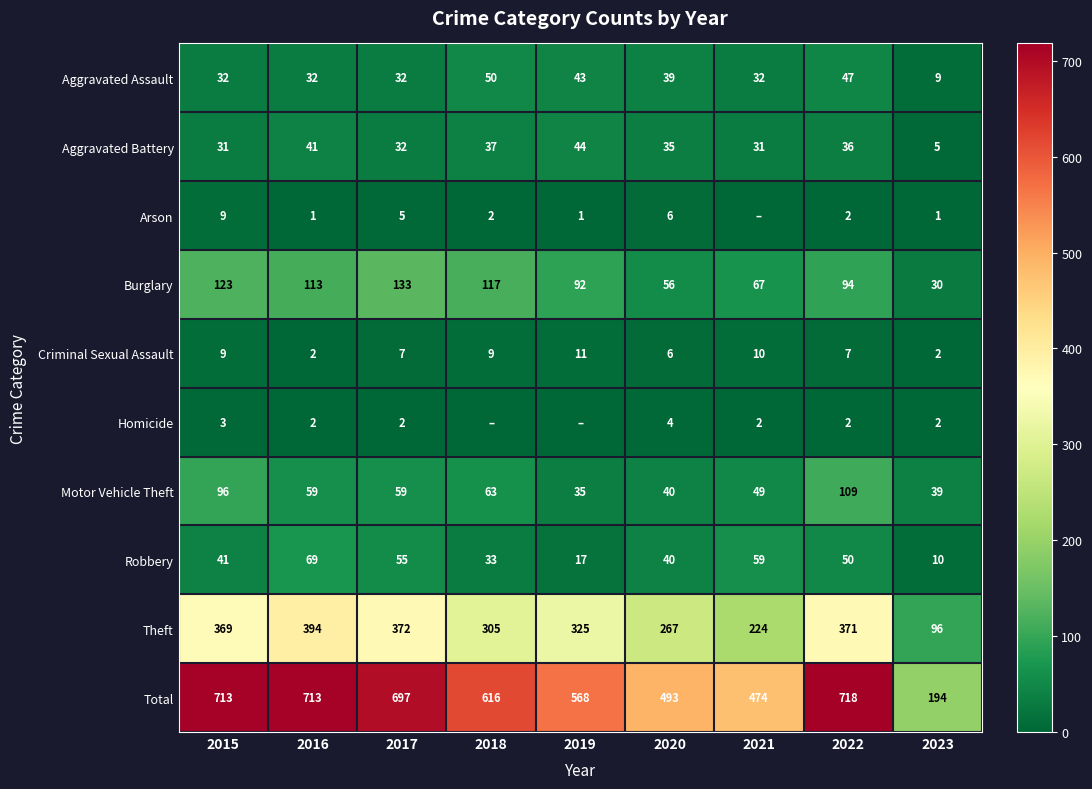

The Theft series shows 690 at 2016. True or false?

False